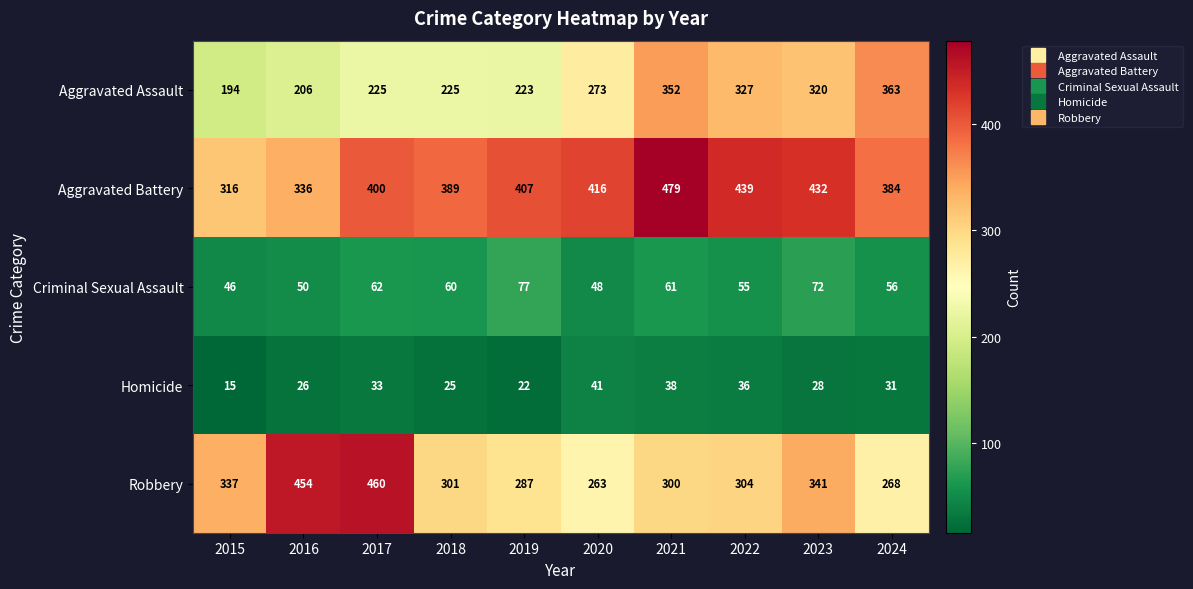

What is the maximum value shown in the chart?

479